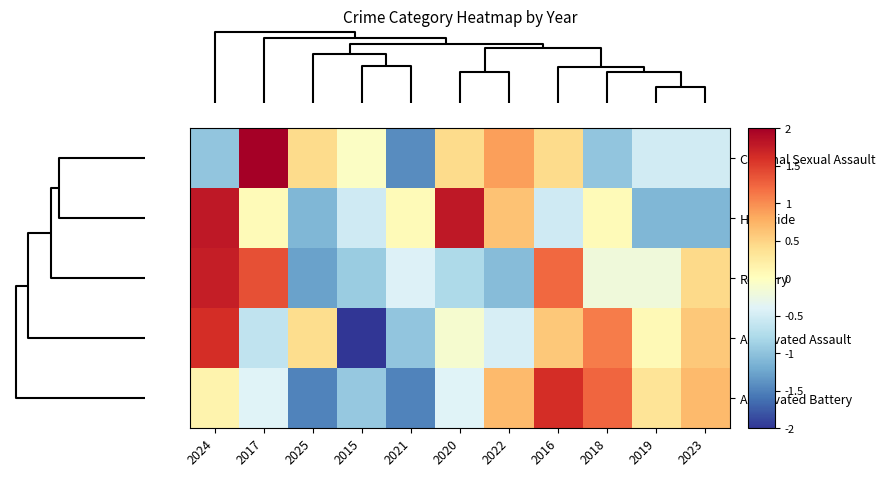

Which series has the largest range (max minus min)?

Aggravated Assault